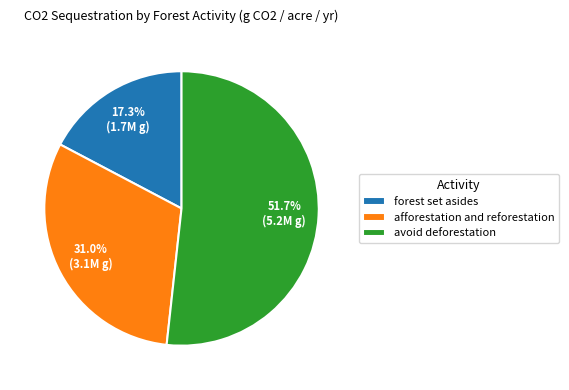

Is there any slice that represents more than half of the pie?

Yes